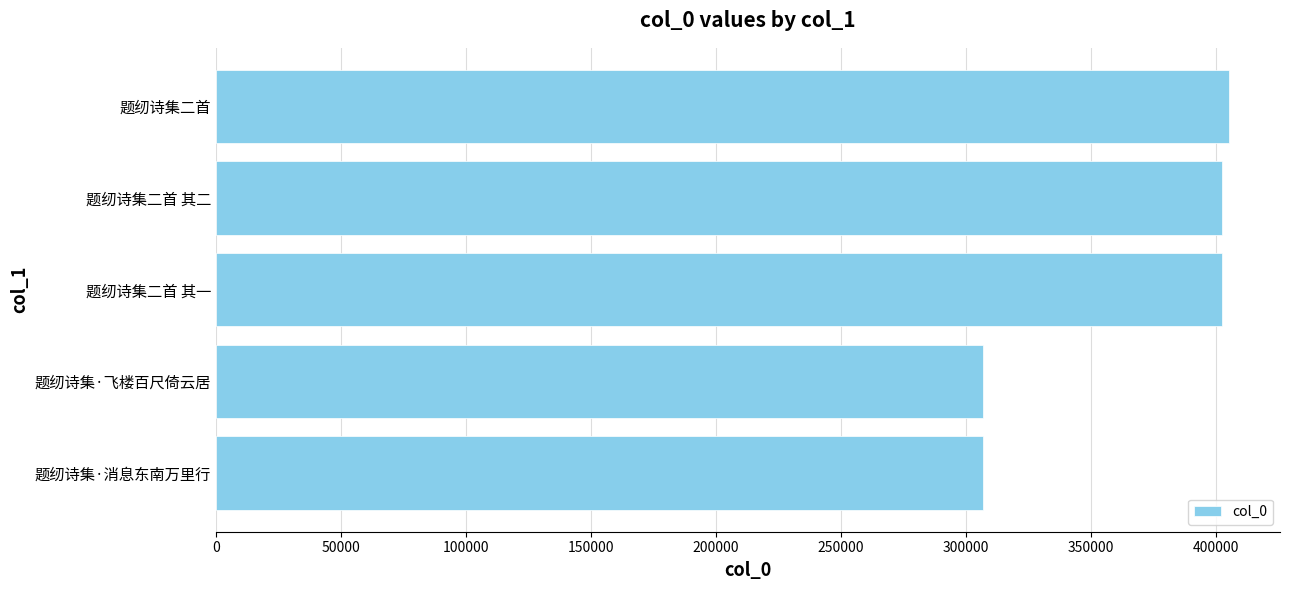

Which has a higher value, 题纫诗集·飞楼百尺倚云居 or 题纫诗集二首 其一?

题纫诗集二首 其一